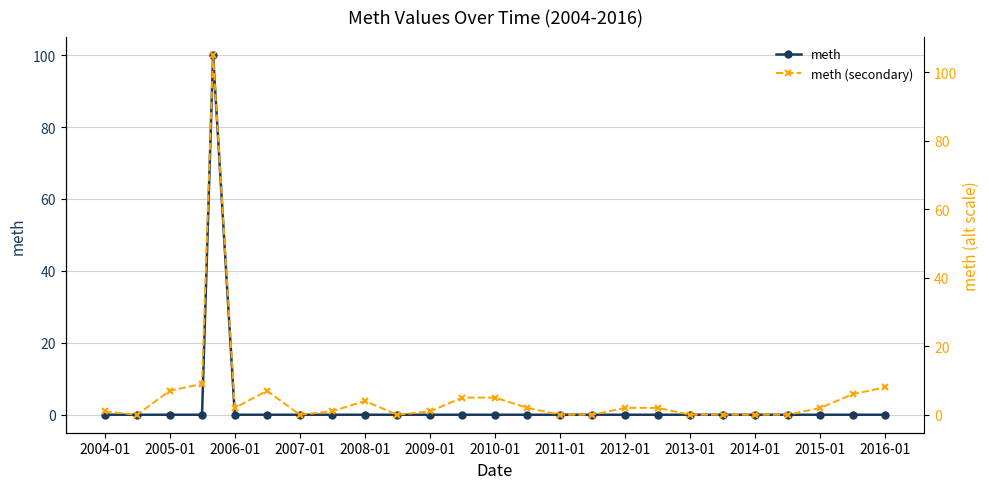

The value of meth at 2004-01 is 0. True or false?

True